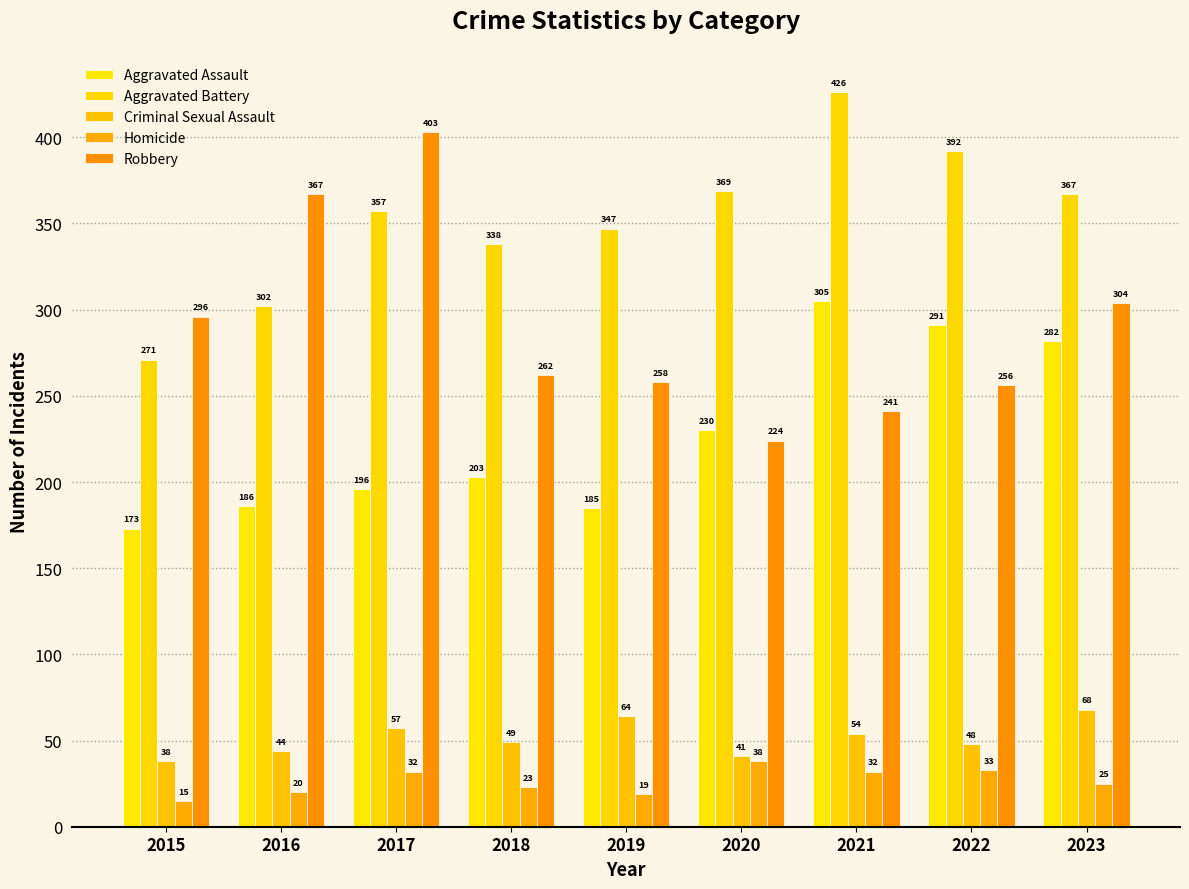

What is the lowest value of the Robbery series?

224